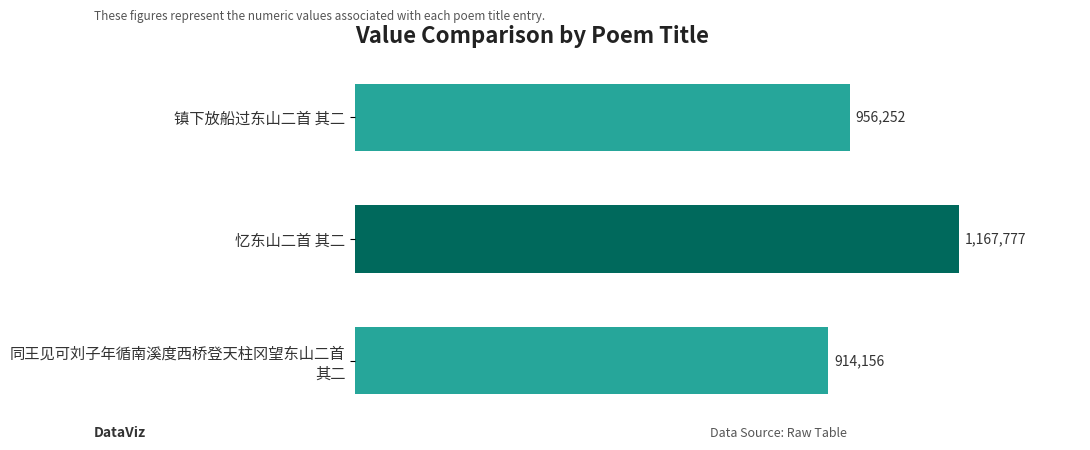

What is the sum of all values?

3038185